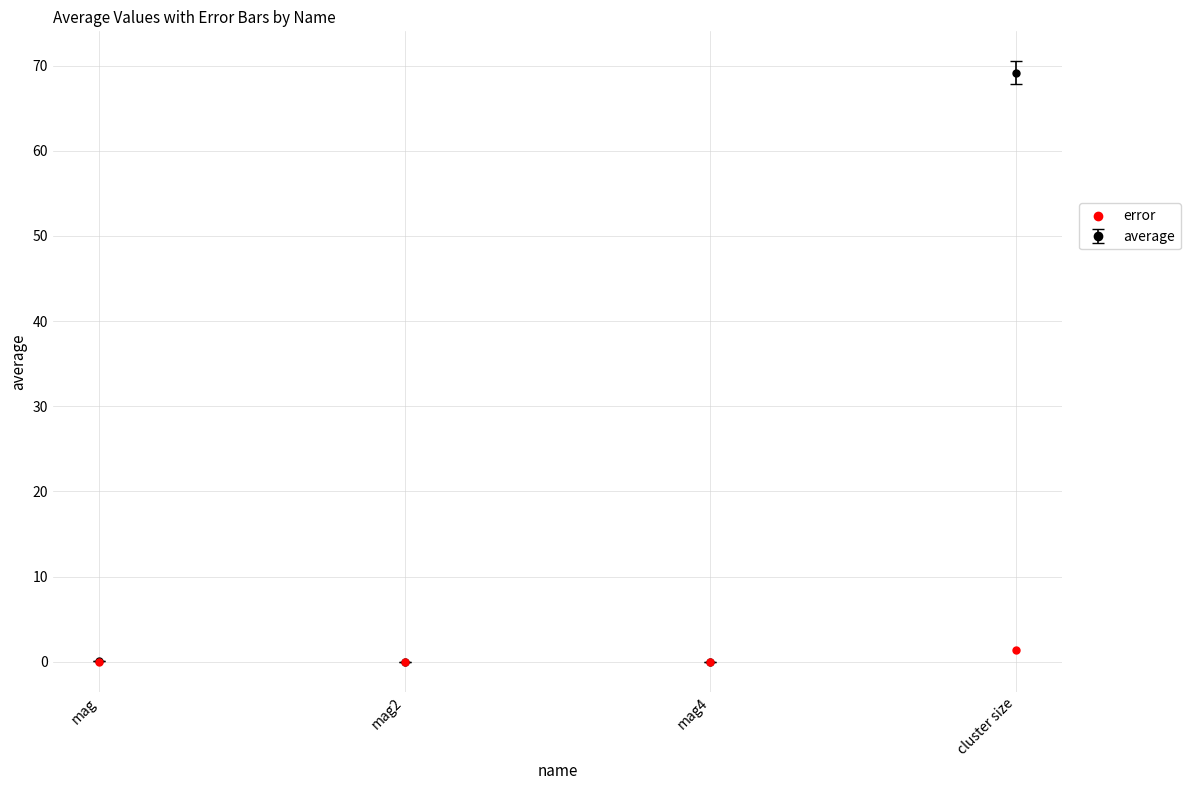

Which has a higher value, mag4 or mag2?

mag2